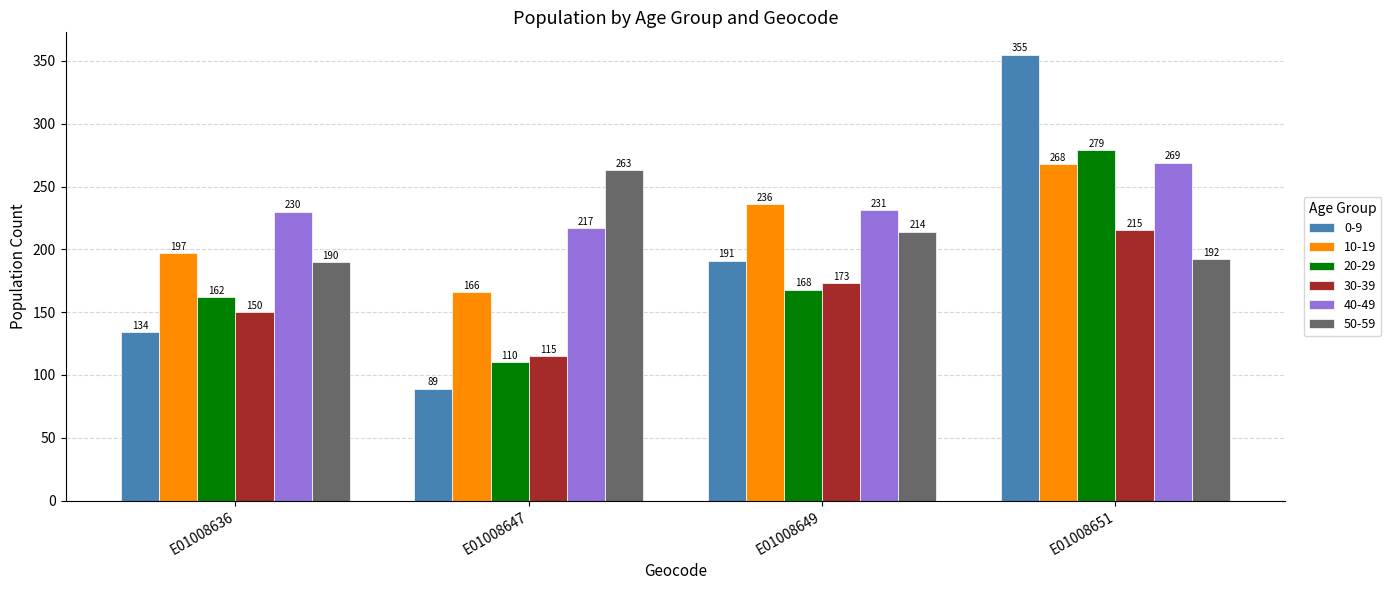

Which series changed the most between E01008647 and E01008651?

0-9